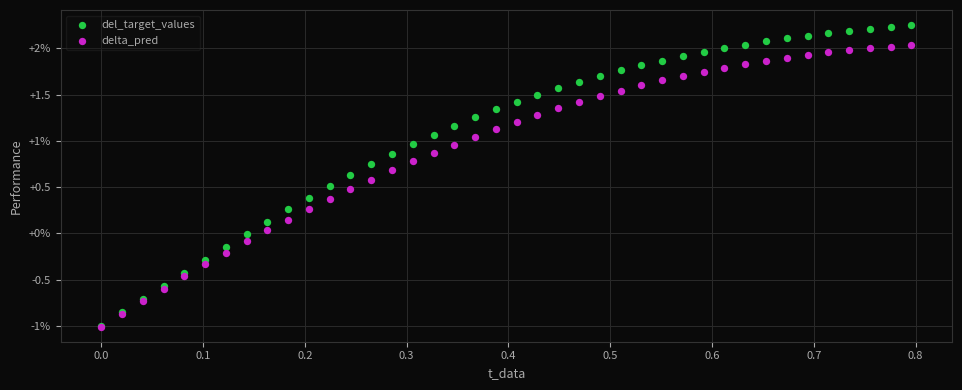

What are all the series names shown in the legend?

del_target_values, delta_pred